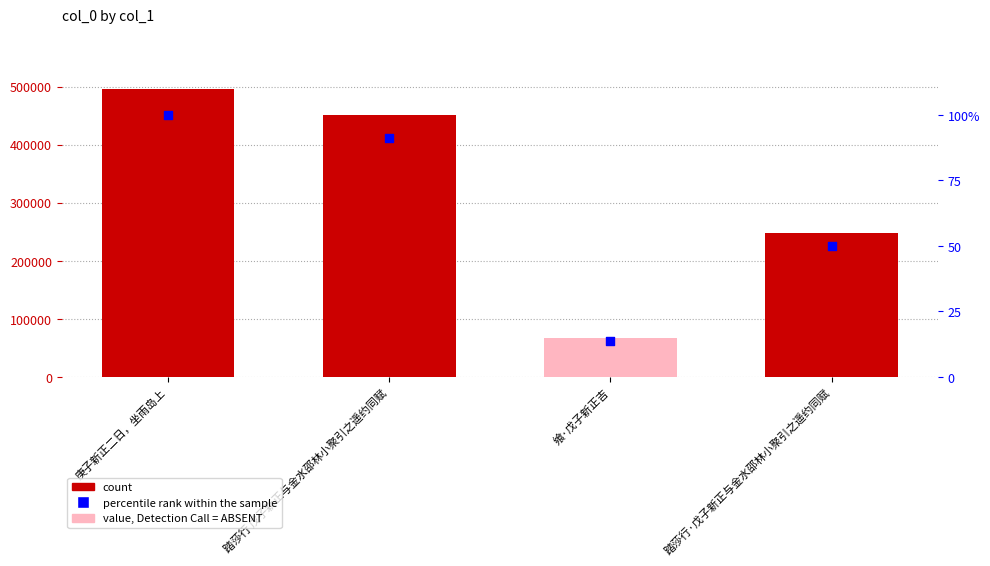

Which series has the largest total across all categories?

col_0